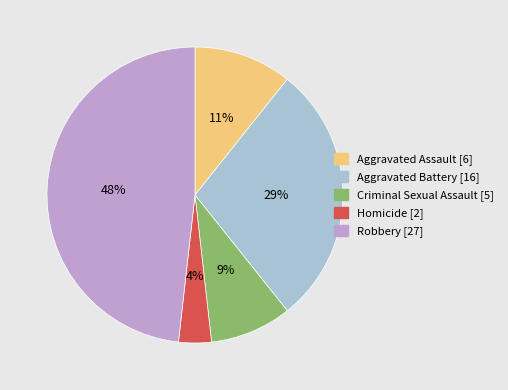

Which slice is the largest?

Robbery